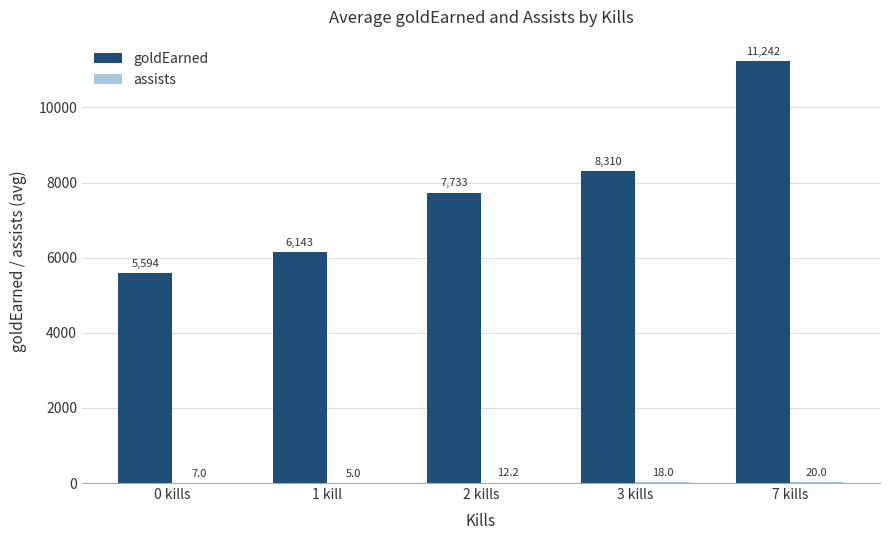

At which label does goldEarned reach its peak?

7 kills